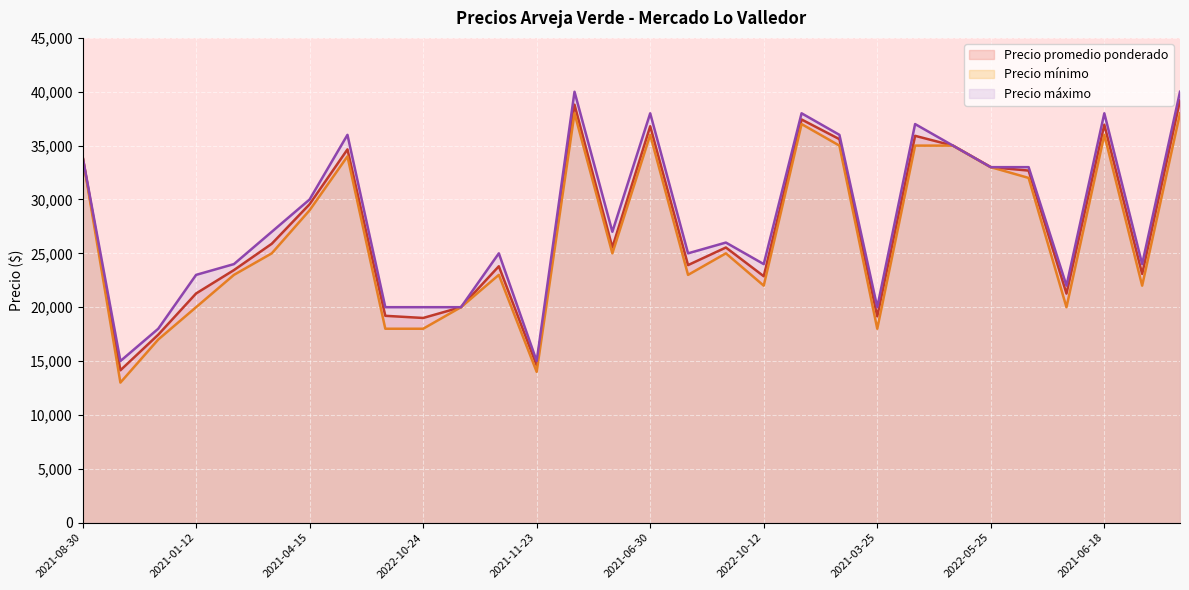

At how many categories does at least one series exceed 34775?

9